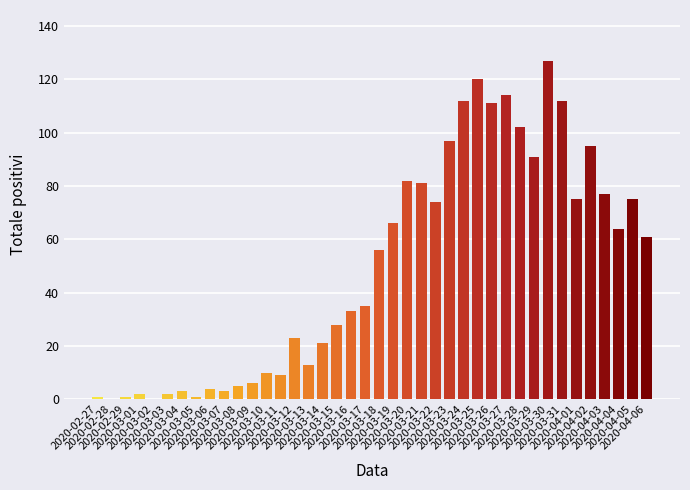

What is the sum of all values?

1992